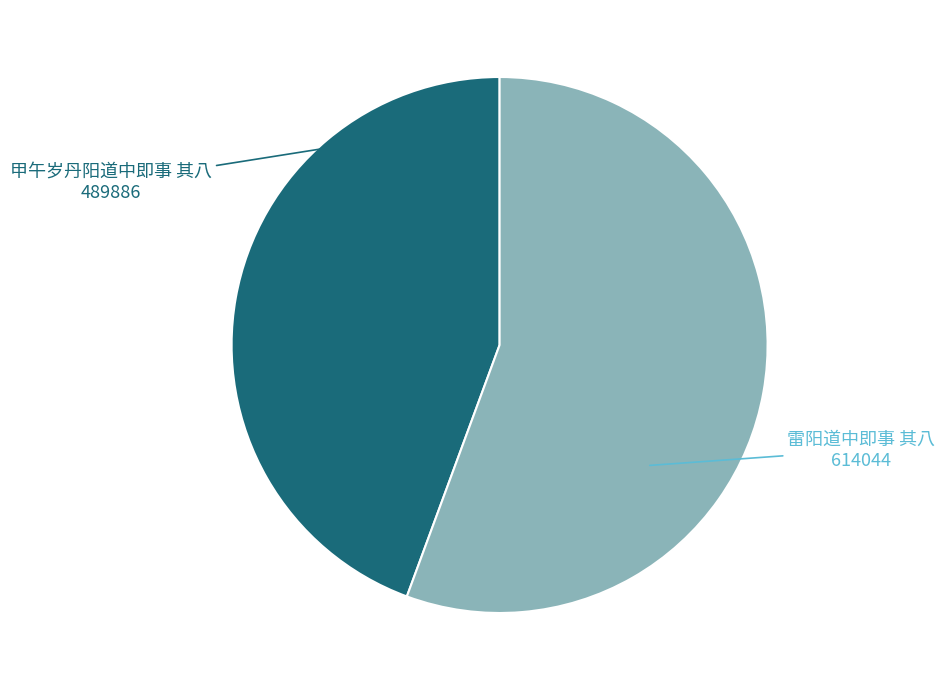

Which category has the biggest portion of the pie?

雷阳道中即事 其八